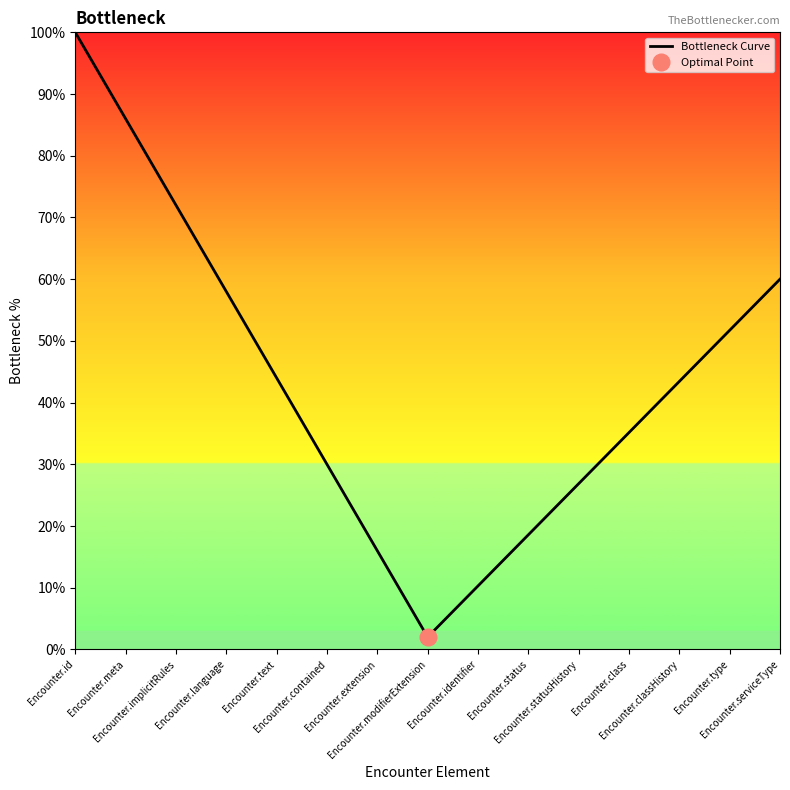

What is the difference between the second highest and second lowest values?

75.7